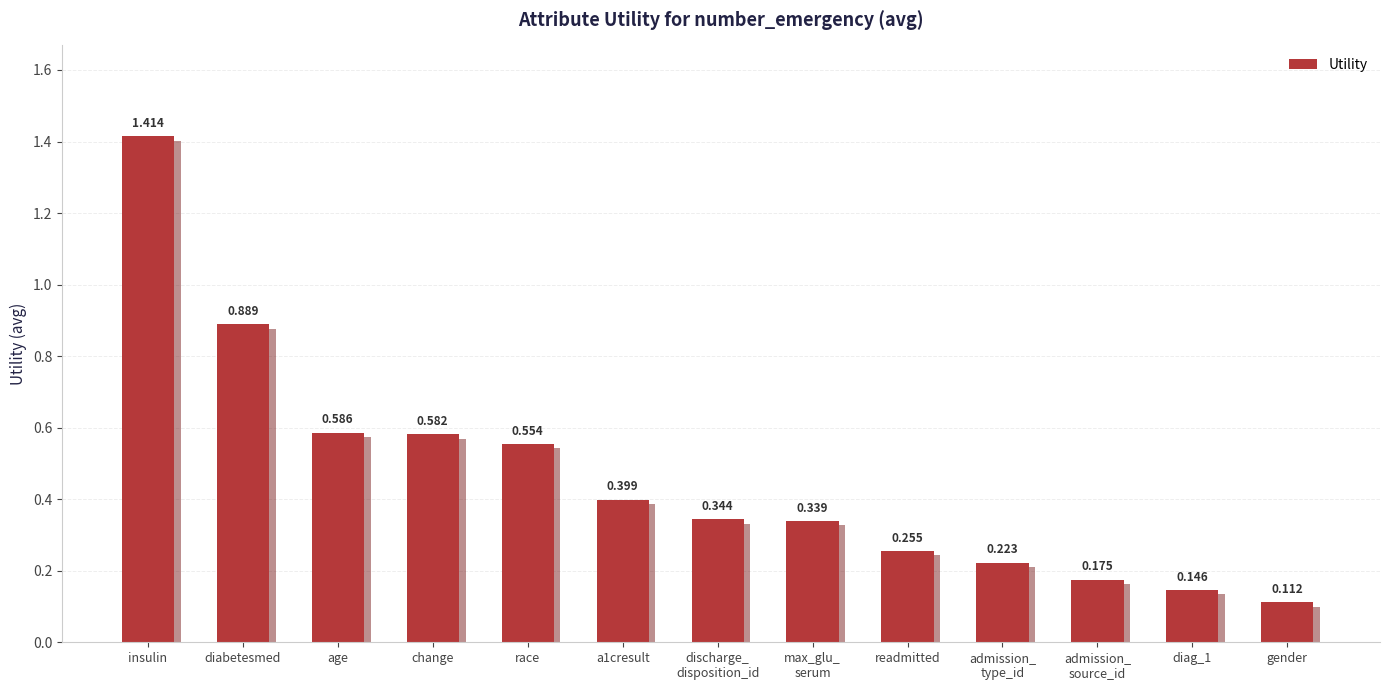

Which category has the lowest value across all series?

gender